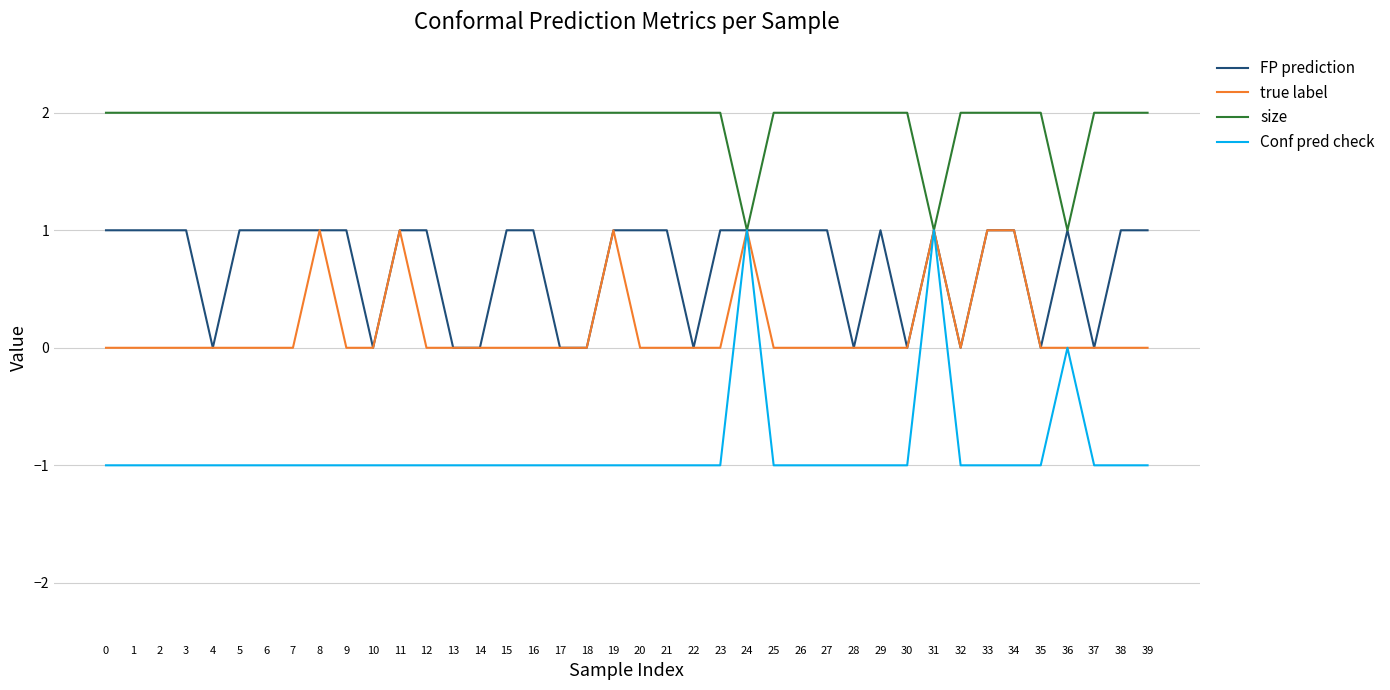

What is the difference between the maximum and minimum values in the FP prediction series?

1